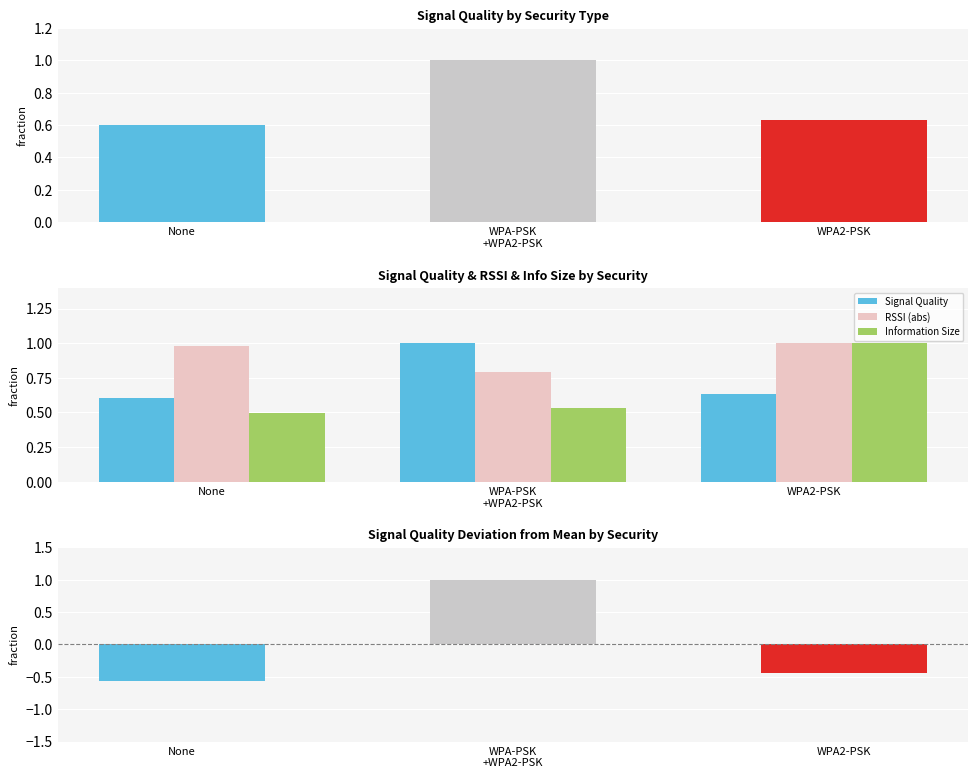

What is the sum of the Information Size values at None and WPA2-PSK?

1.5